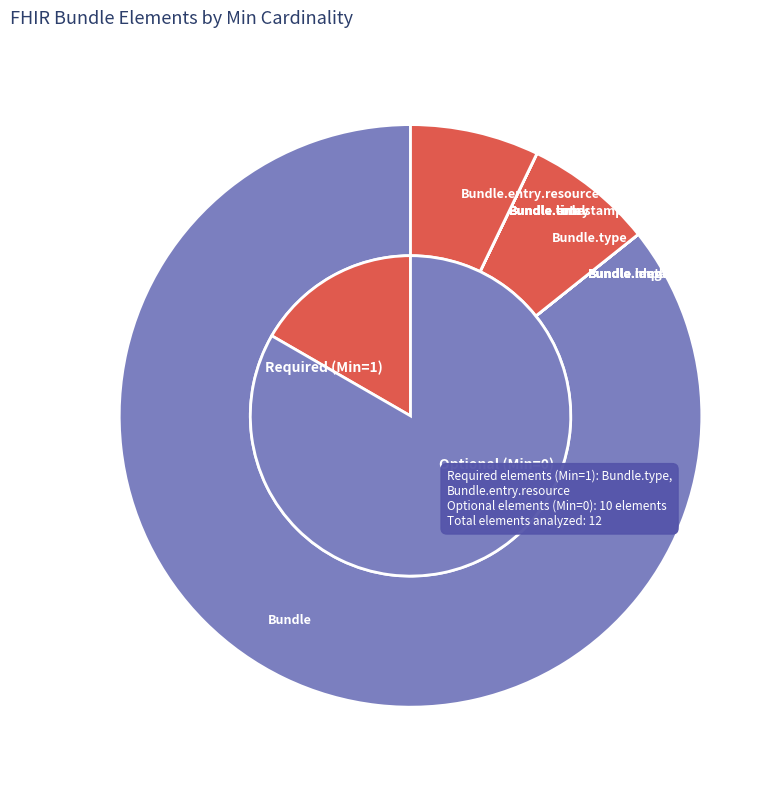

The Bundle.meta slice represents 15% of the pie. True or false?

False